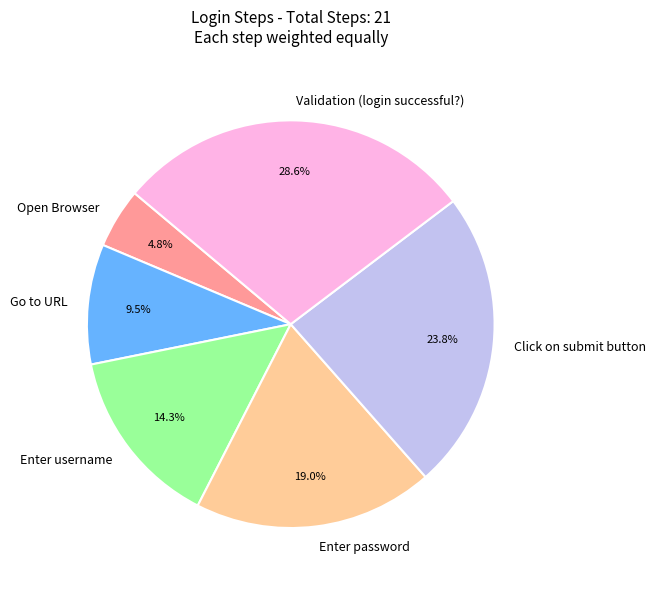

Does Enter password represent more than half of the total?

No